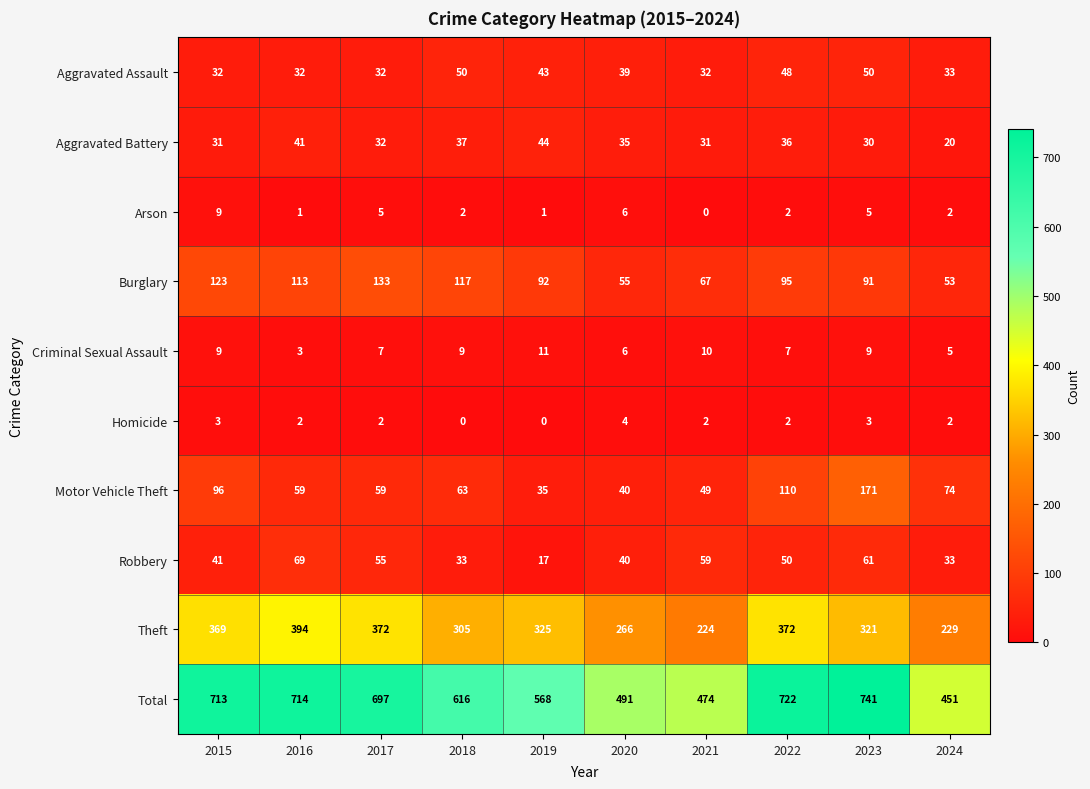

At which label does Robbery first exceed 50?

2016